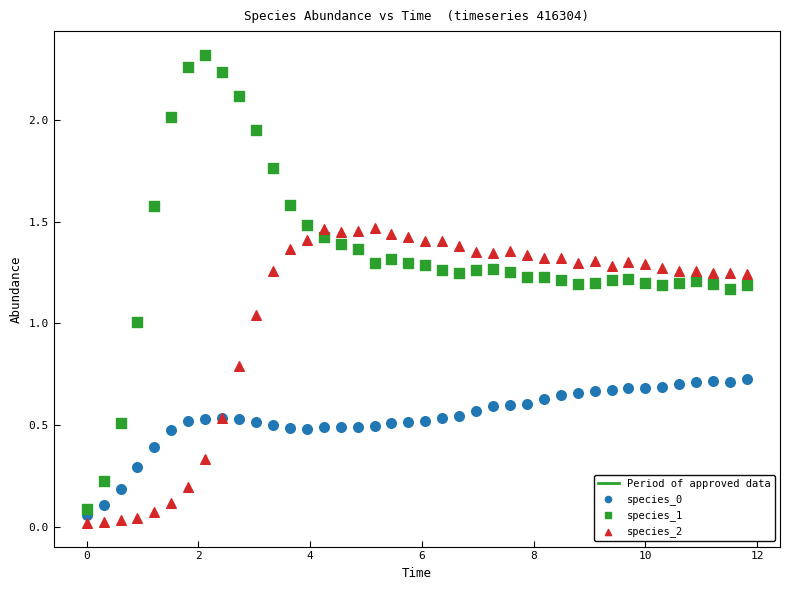

What is the X range (max minus min) for the scatter plot?

11.8